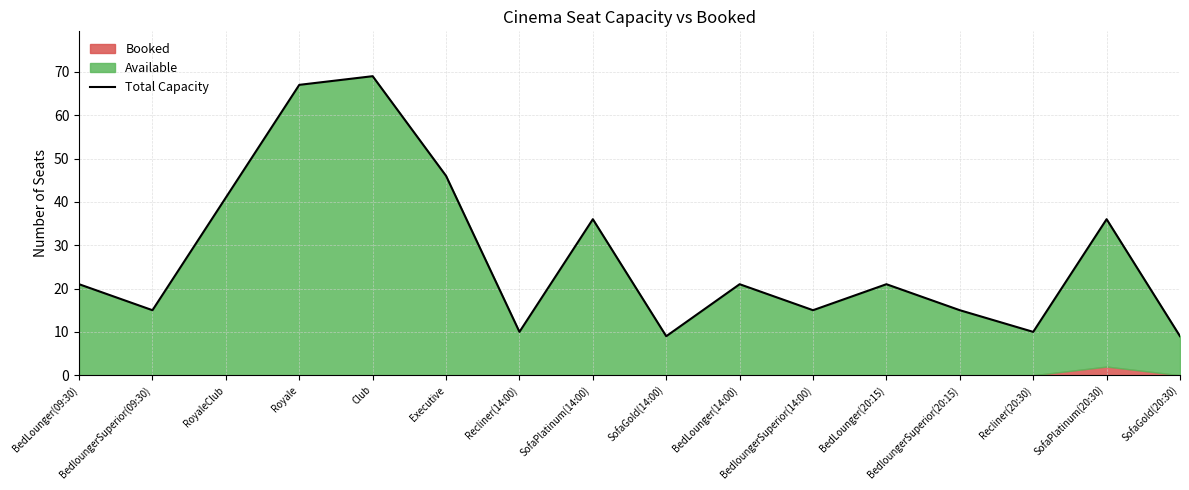

What is the label of the 6th point from the left?

Executive